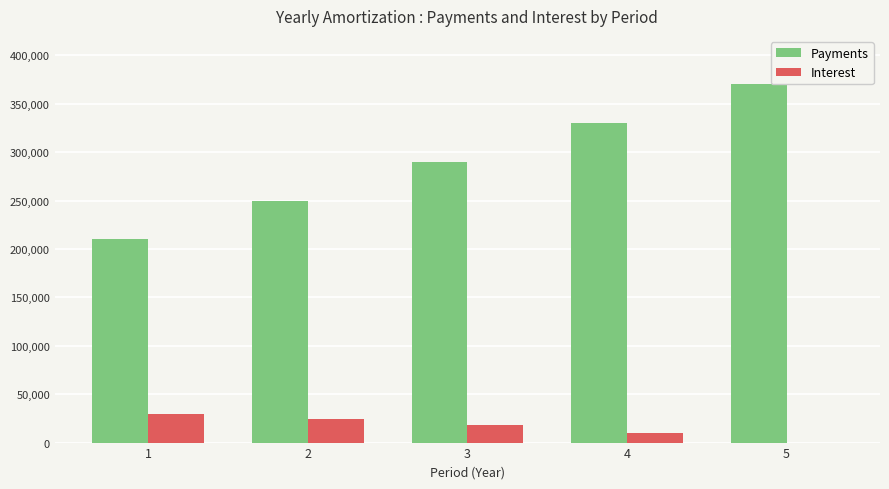

How many groups of bars are there?

5